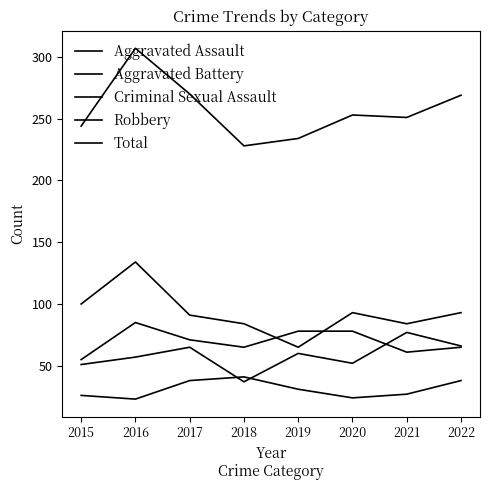

At which label does Criminal Sexual Assault first exceed 31?

2017